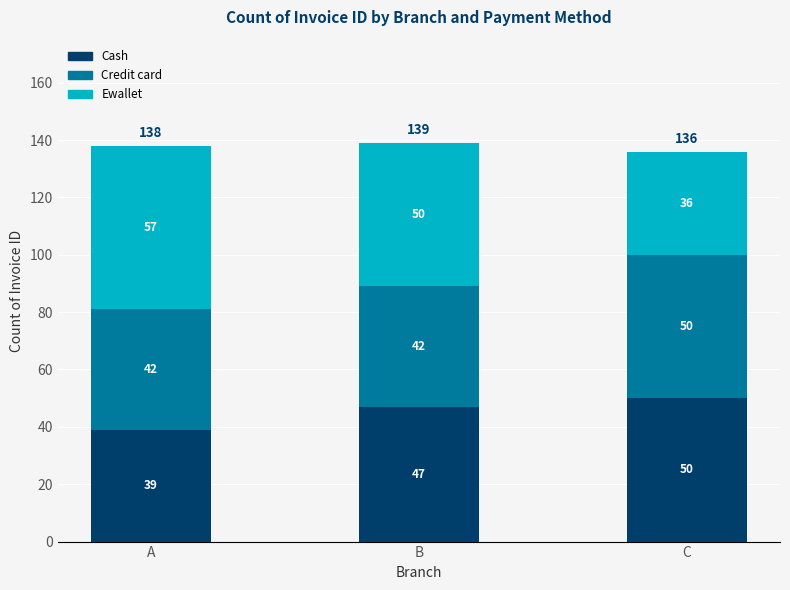

What is the lowest value of the Cash series?

39